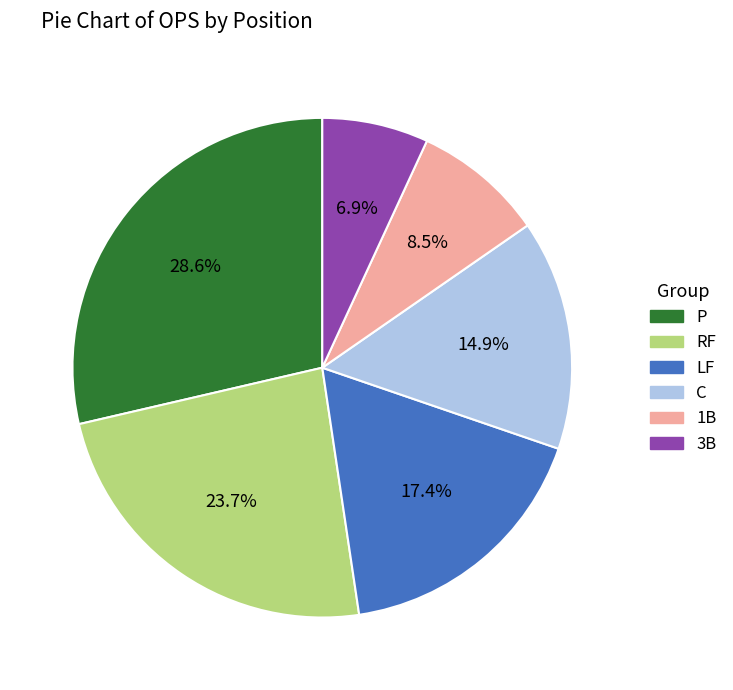

Is there a majority slice in this chart?

No